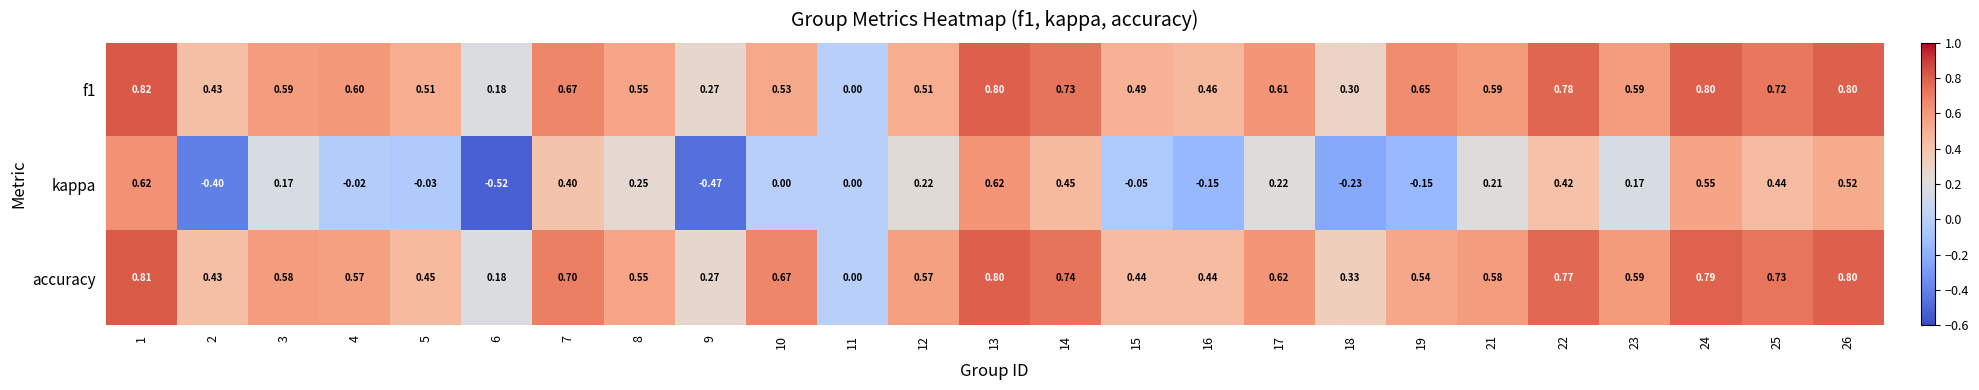

Rank the series by their maximum value, from lowest to highest.

kappa, accuracy, f1